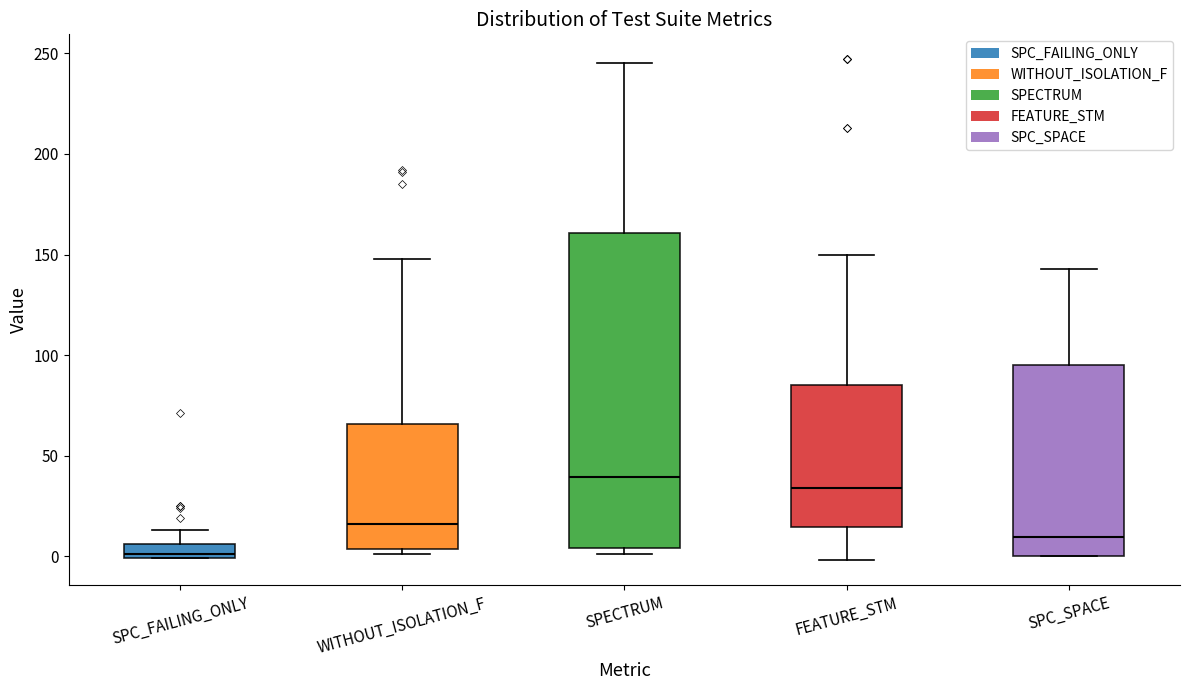

Which box has the lowest median line?

SPC_FAILING_ONLY